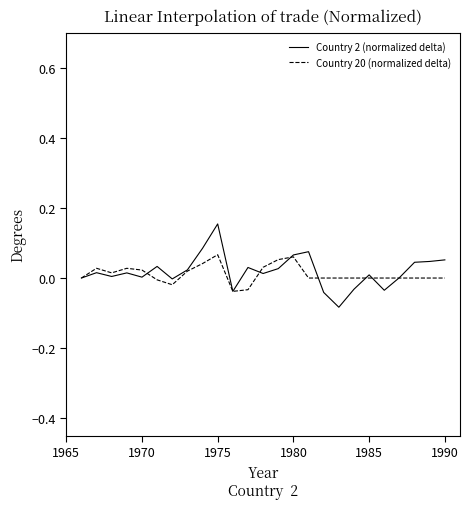

Rank the series by their maximum value, from lowest to highest.

Country 20 (normalized delta), Country 2 (normalized delta)